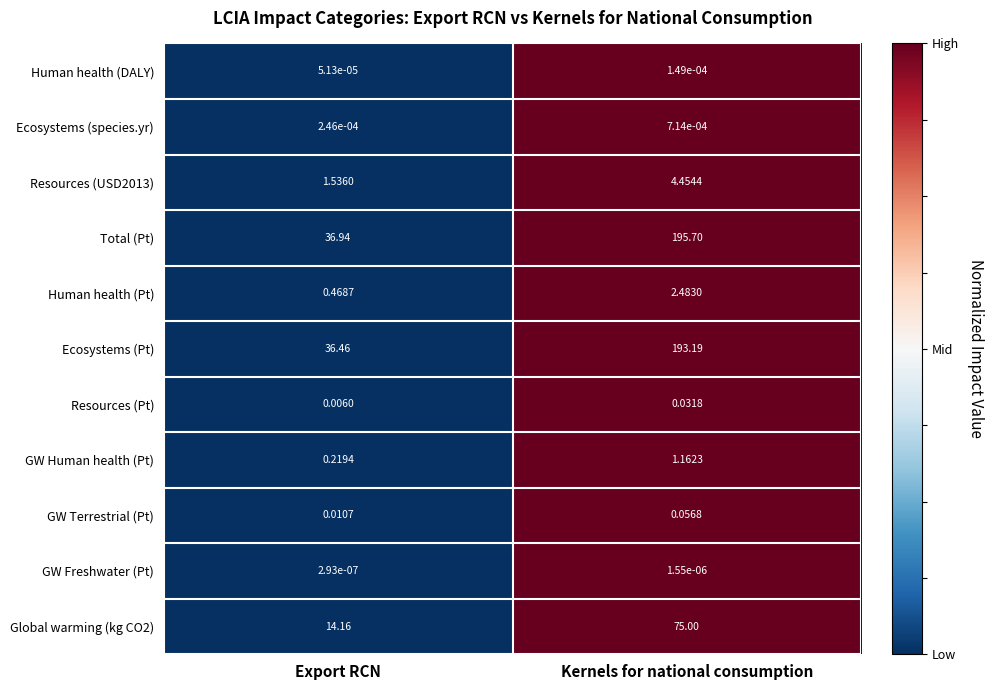

At how many categories does at least one series exceed 0?

2